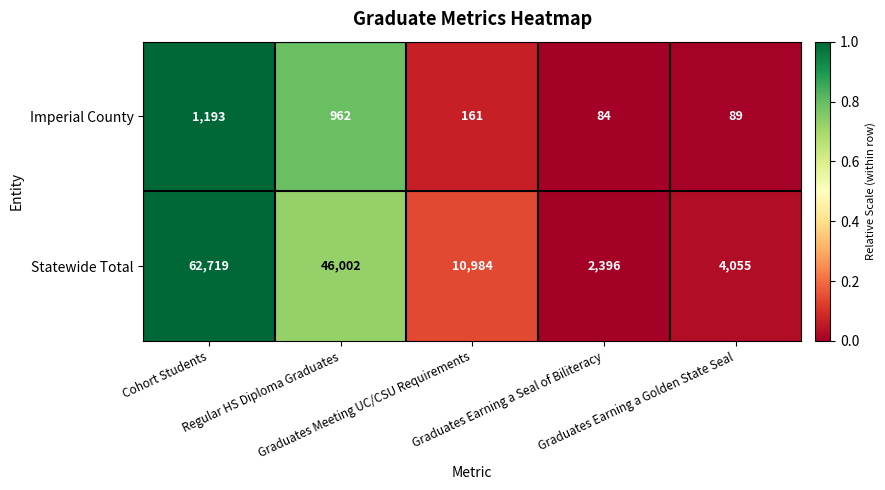

Which series has the largest total across all categories?

Statewide Total